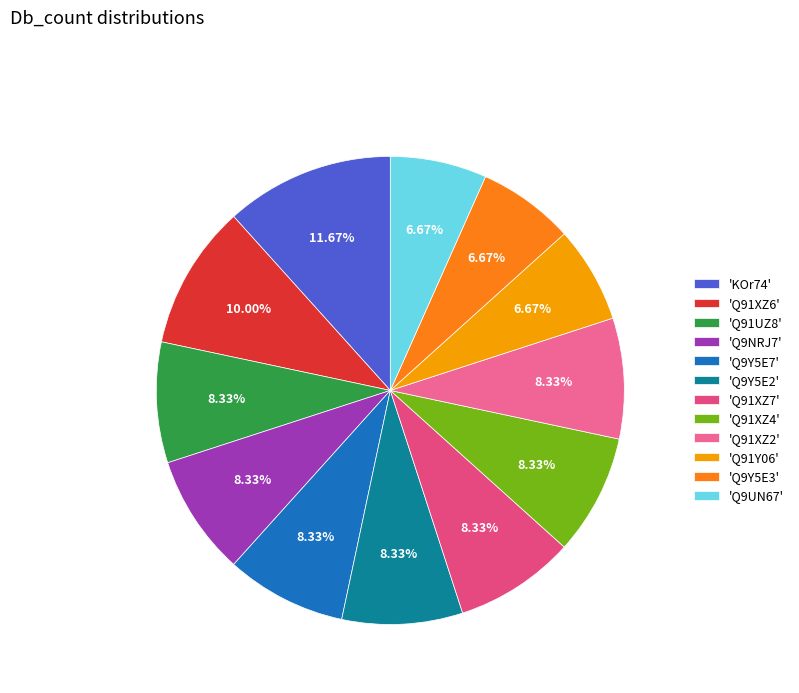

Count the number of slices in the pie.

12